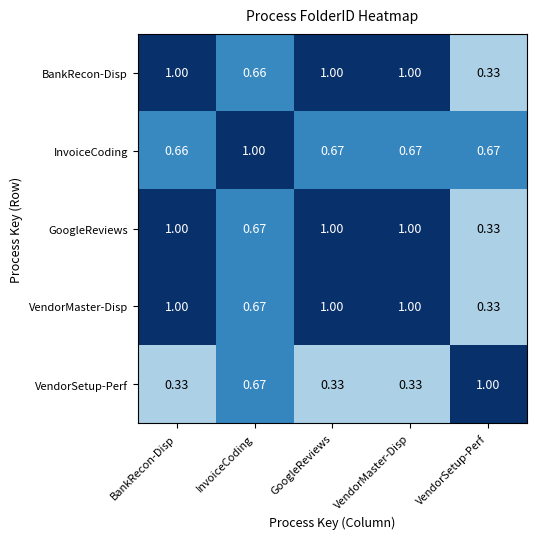

At which label is VendorMaster-Disp closest to 0?

VendorSetup-Perf